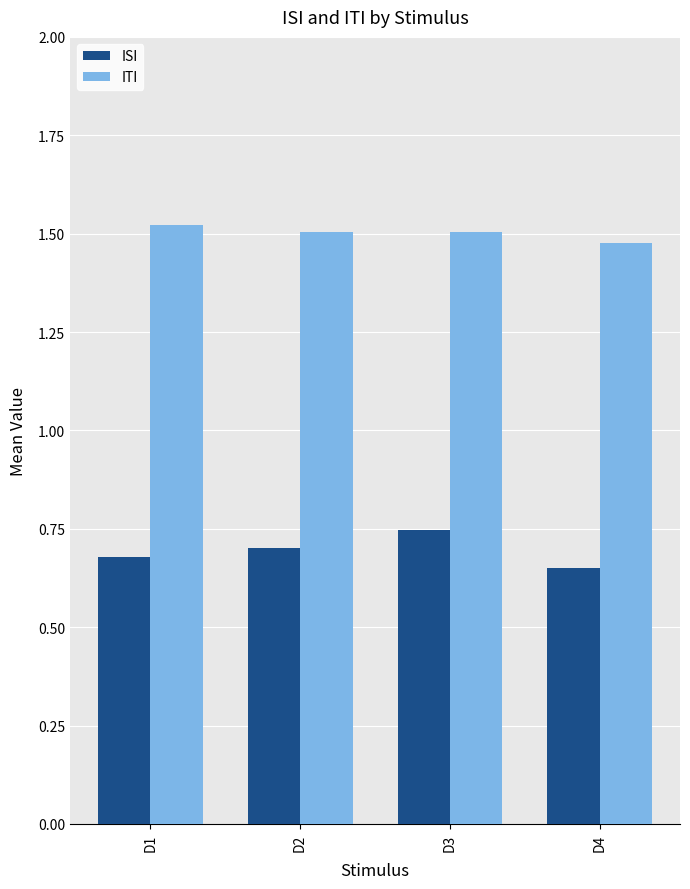

What is the sum of the ITI values at D3 and D4?

3.0